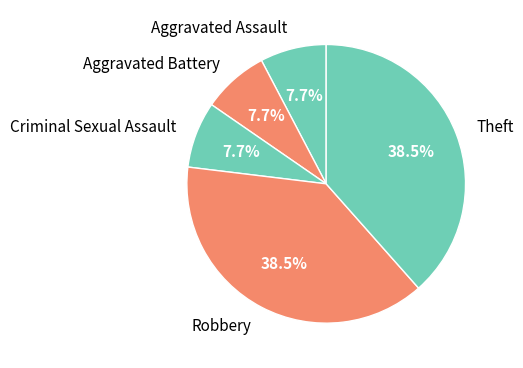

Does Criminal Sexual Assault account for over 50% of the chart?

No